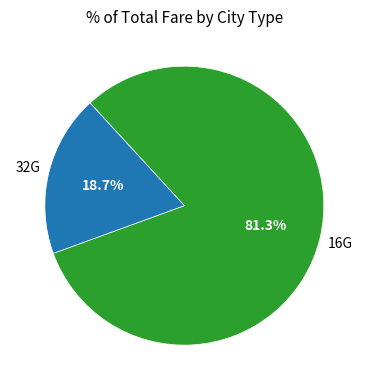

To the nearest percent, what is the average slice percentage?

50%